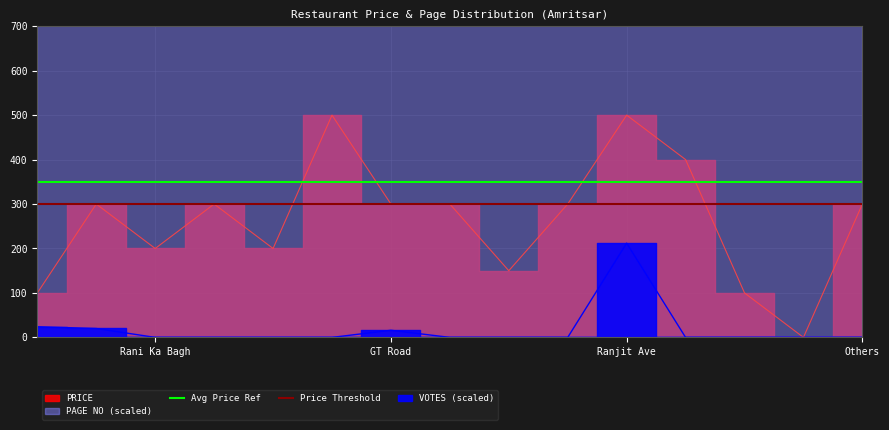

How many positive values are there?

14